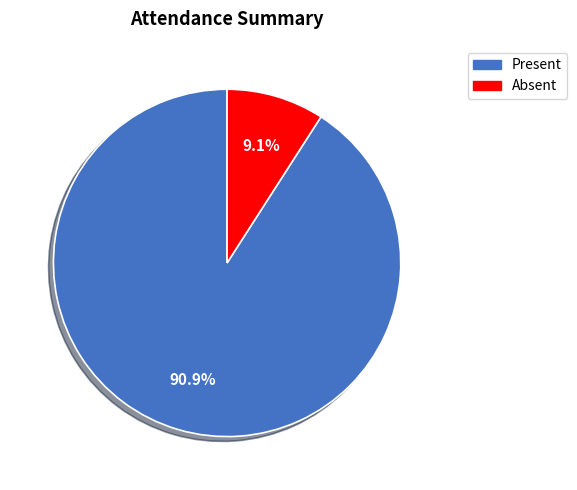

What is the smallest slice in the pie chart?

Absent